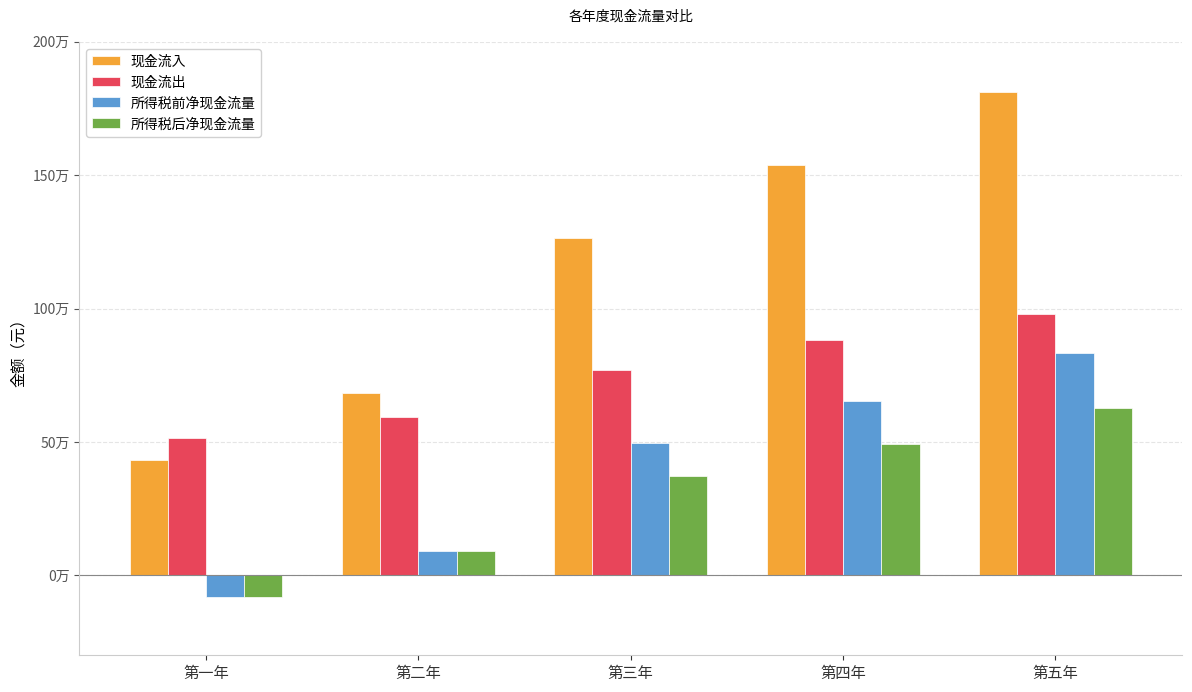

What is the label of the 1st bar from the left?

第一年